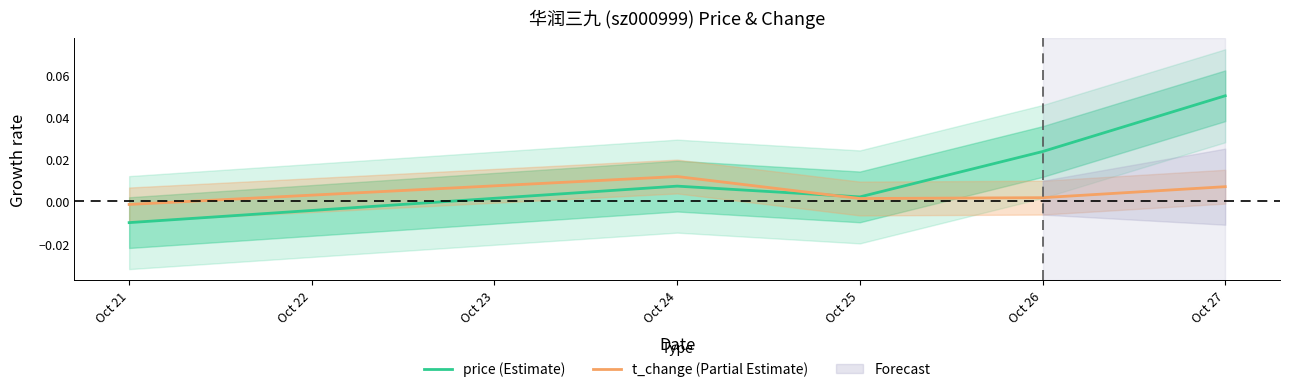

How many interior local valleys does the t_change (Partial Estimate) series have?

1